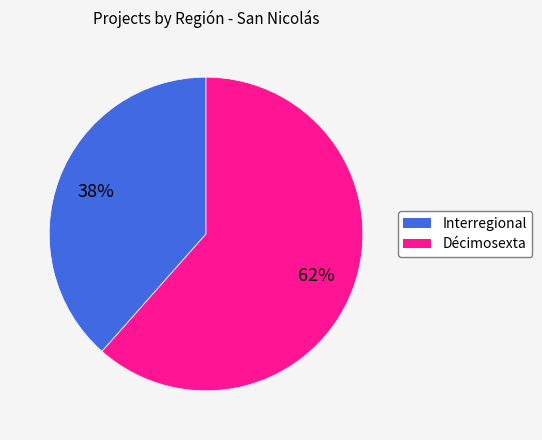

Combined, do Interregional and Décimosexta account for over 50%?

Yes